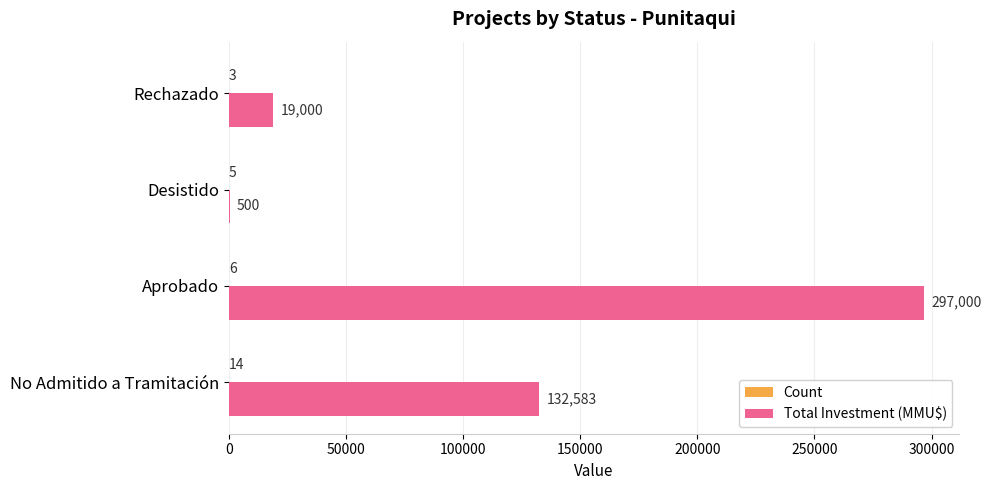

Where is Total Investment (MMU$) nearest to the value 148750?

No Admitido a Tramitación